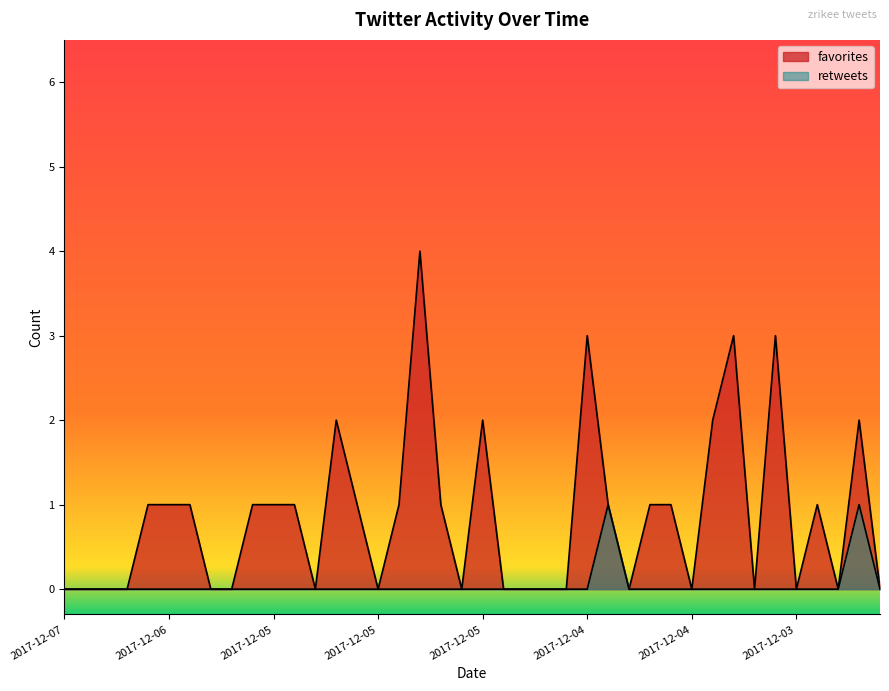

What are all the series names shown in the legend?

favorites, retweets